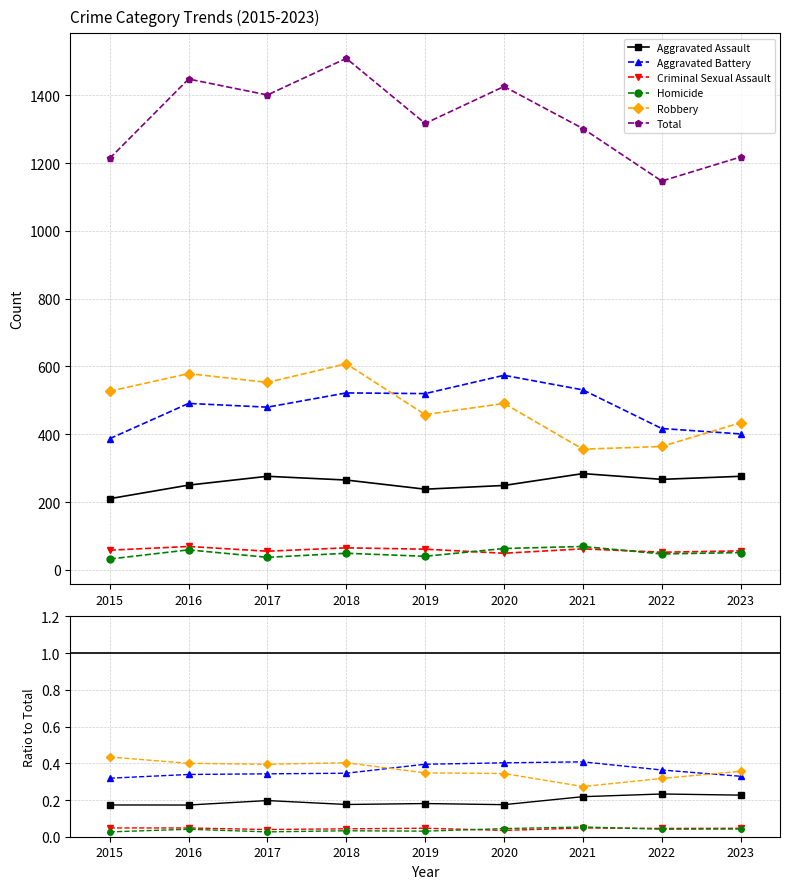

What are all the series names shown in the legend?

Aggravated Assault, Aggravated Battery, Criminal Sexual Assault, Homicide, Robbery, Total